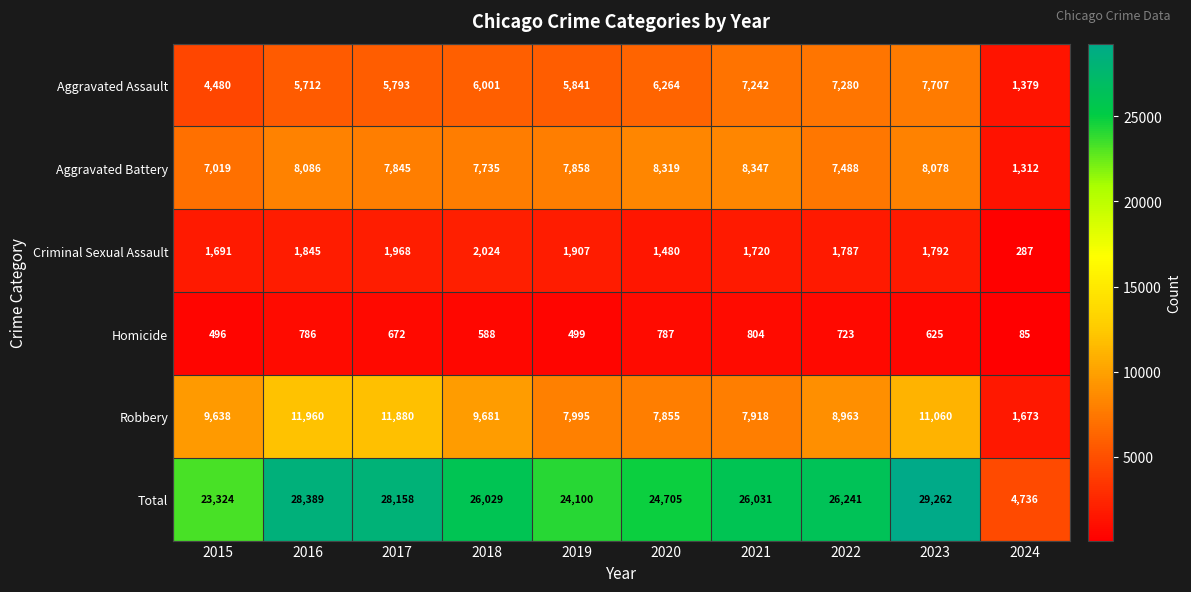

At which category is the sum across all series the highest?

2023